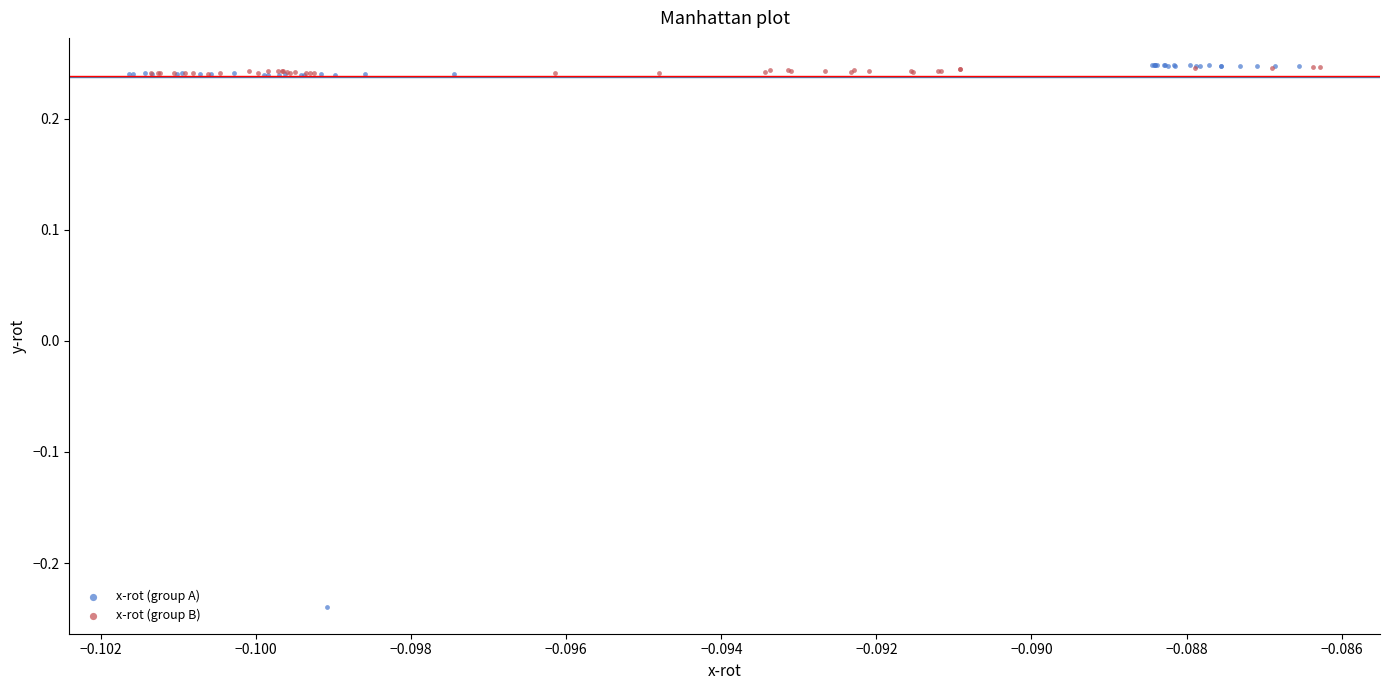

Which series has the largest Y range (max minus min)?

x-rot (group A)